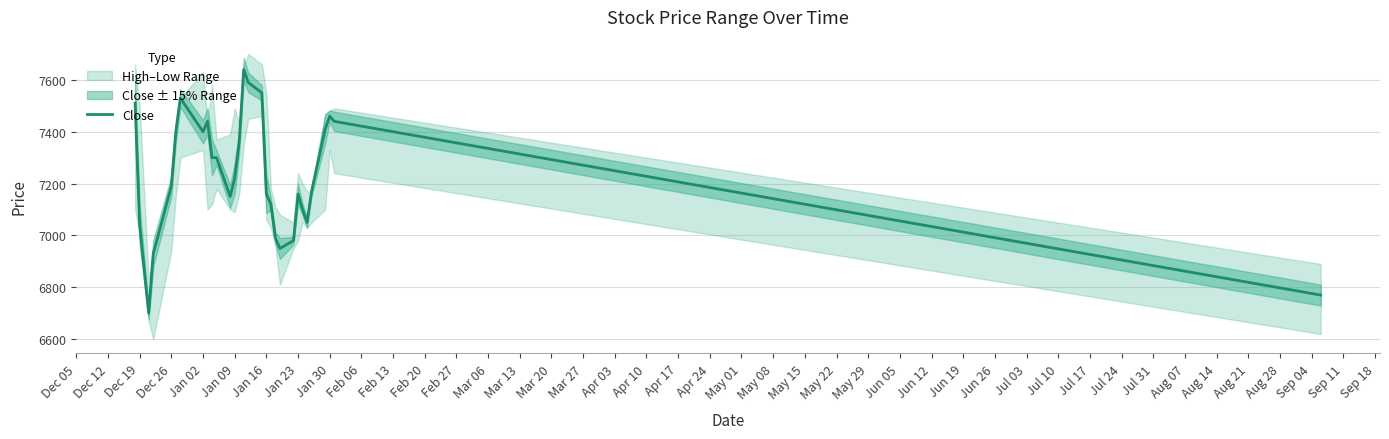

The value of Close at Jan 23 is 7160. True or false?

True